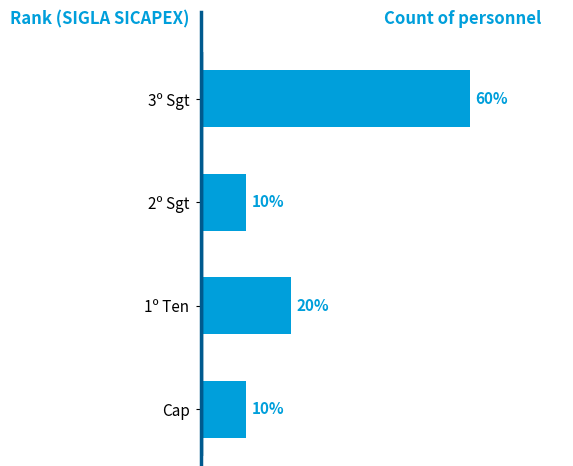

Rank the categories by value from lowest to highest.

Cap, 2º Sgt, 1º Ten, 3º Sgt